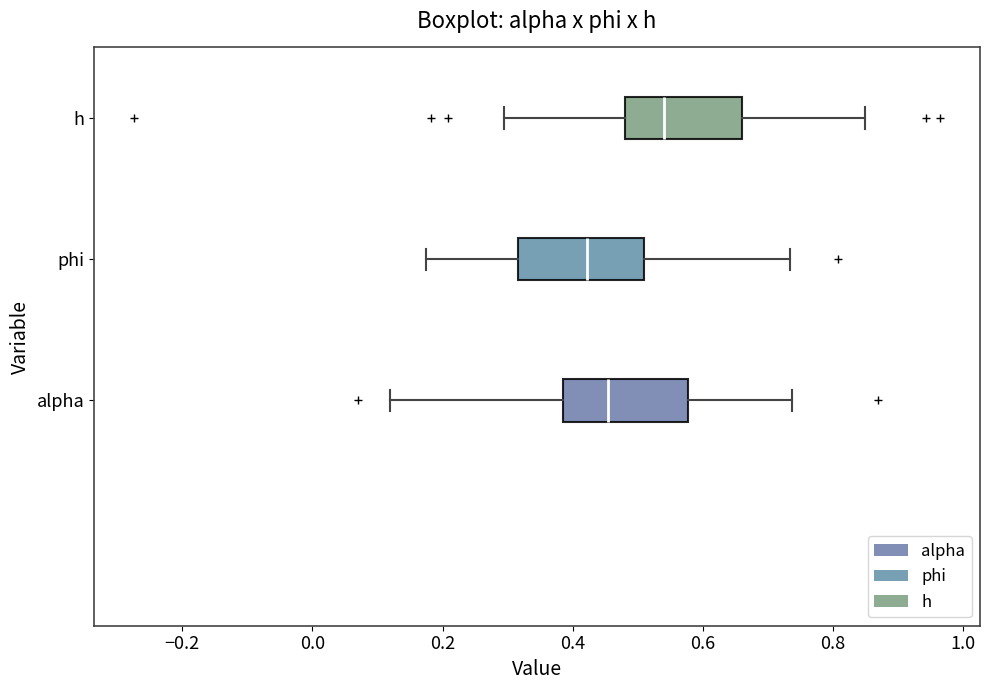

Reading bottom to top, transcribe this box plot: for each box, give where its median line is, the range the box spans, and where its two whiskers end, as read against the x-axis. The values are not printed on the chart, so give them approximately, as read against the axis.

alpha: median 0.46, box 0.38 to 0.58, whiskers 0.12 to 0.74
phi: median 0.42, box 0.32 to 0.50, whiskers 0.18 to 0.74
h: median 0.54, box 0.48 to 0.66, whiskers 0.30 to 0.84